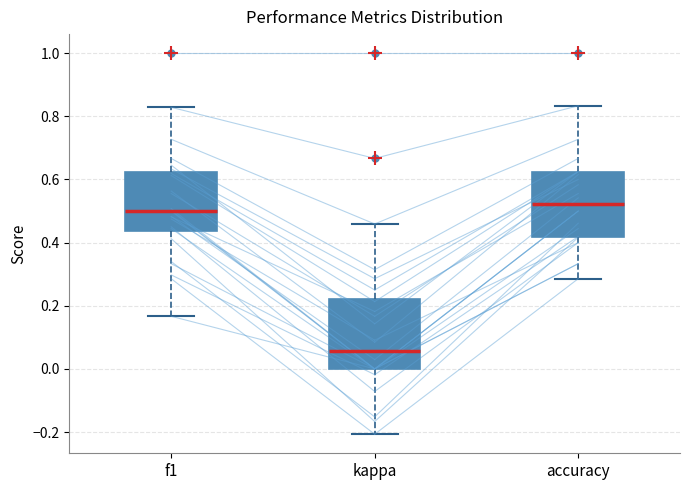

Reading left to right, read every box against the y-axis: the position of its median line, the range the box covers, and the ends of its whiskers. The values are not printed on the chart, so give them approximately, as read against the axis.

f1: median 0.50, box 0.44 to 0.62, whiskers 0.16 to 0.82
kappa: median 0.06, box 0.00 to 0.22, whiskers -0.20 to 0.46
accuracy: median 0.52, box 0.42 to 0.62, whiskers 0.28 to 0.84